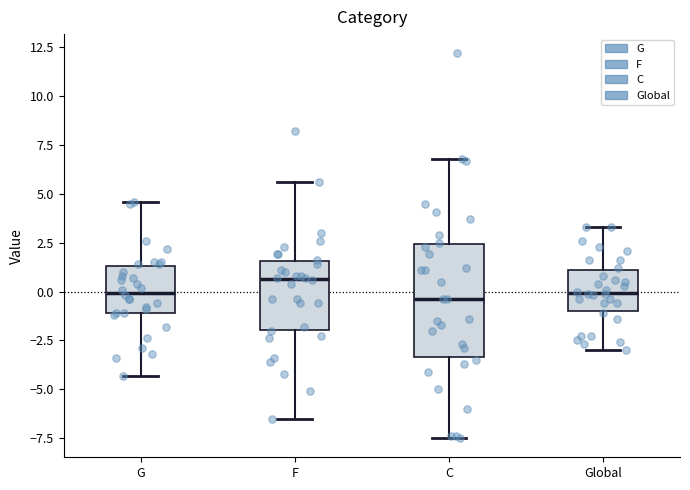

Where does the median line of the box for F sit on the y-axis? The values are not printed on the chart, so give them approximately, as read against the axis.

0.5